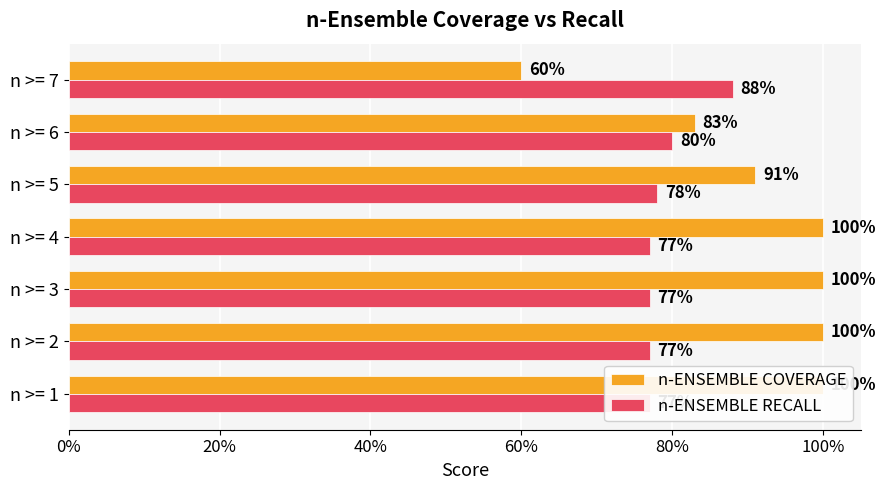

Count the number of data series in this chart.

2